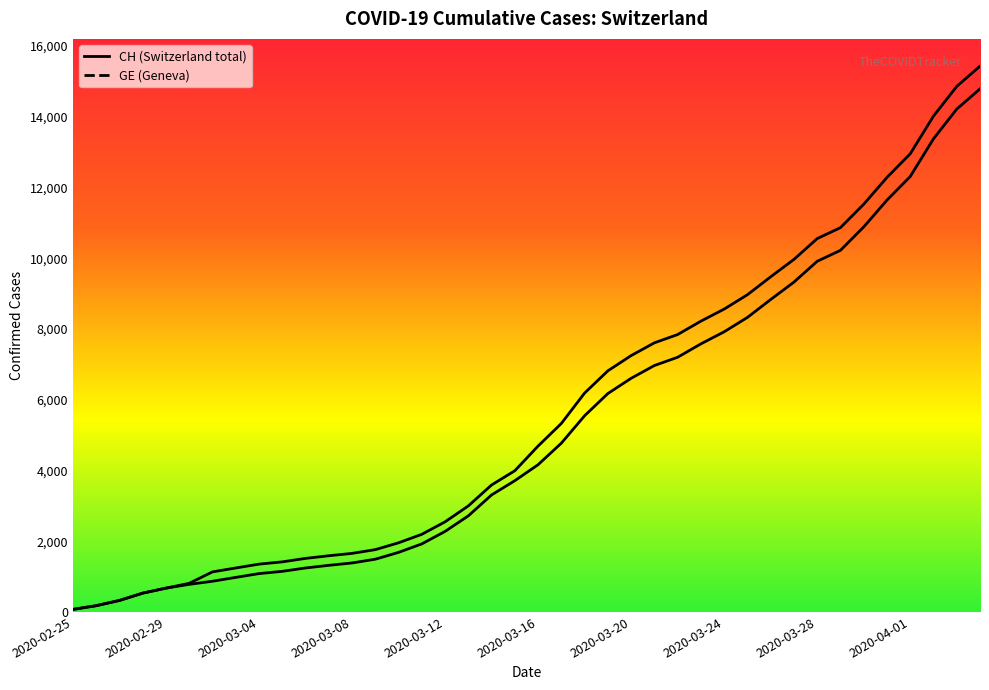

Count the number of categories in the chart.

40